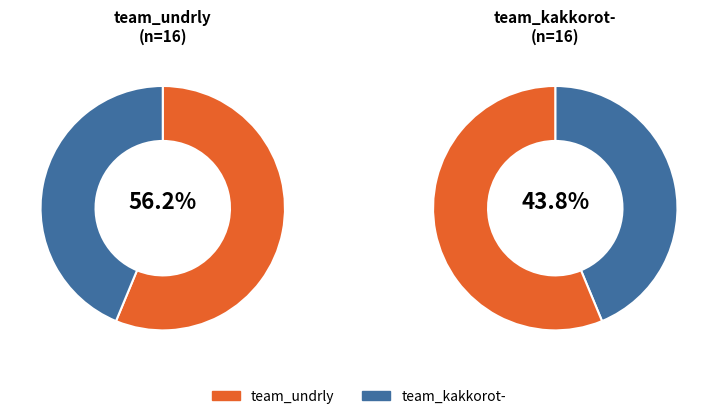

How many segments does this pie chart have?

2